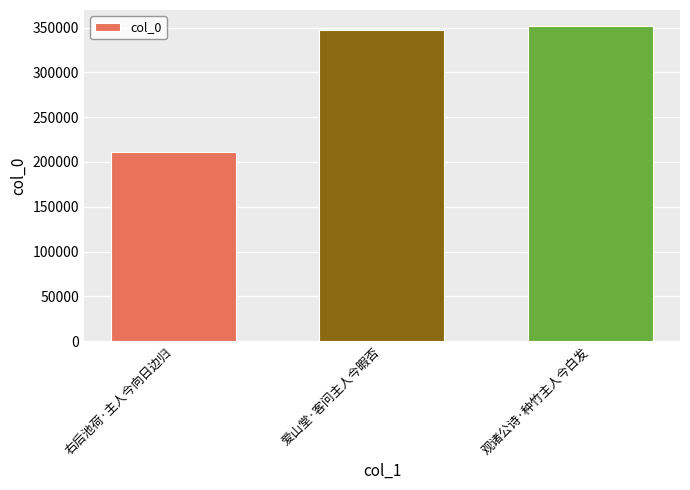

What is the average value?

303294